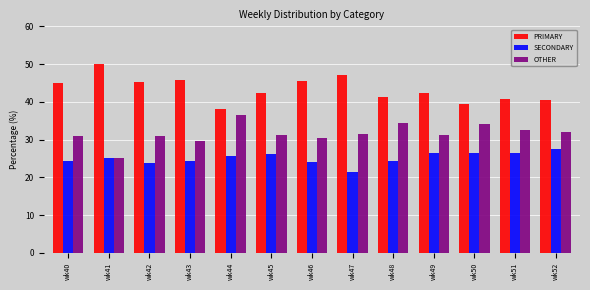

Are the bars horizontal?

No